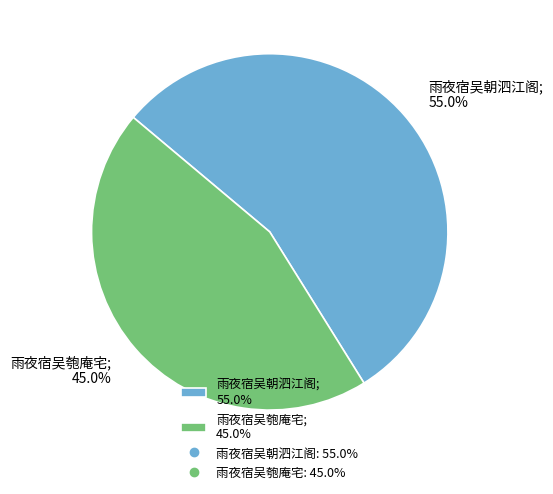

What portion of the pie excludes 雨夜宿吴朝泗江阁?

45.0%